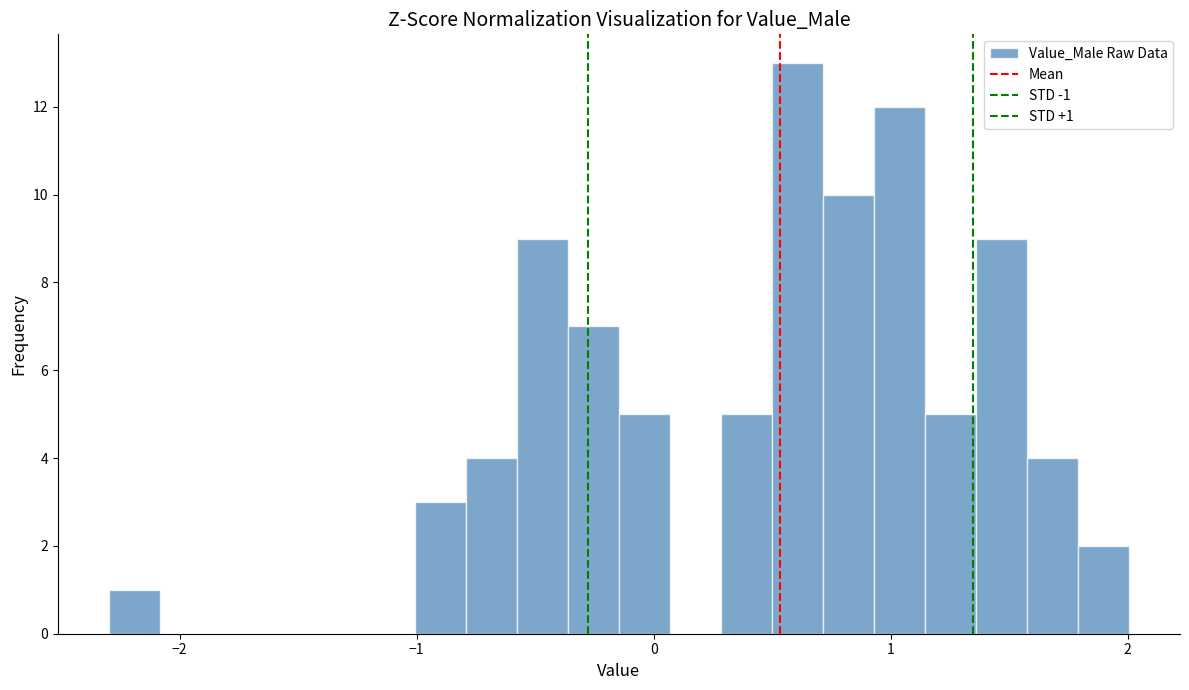

Read against the x-axis, roughly where is the centre of the tallest bar?

0.6